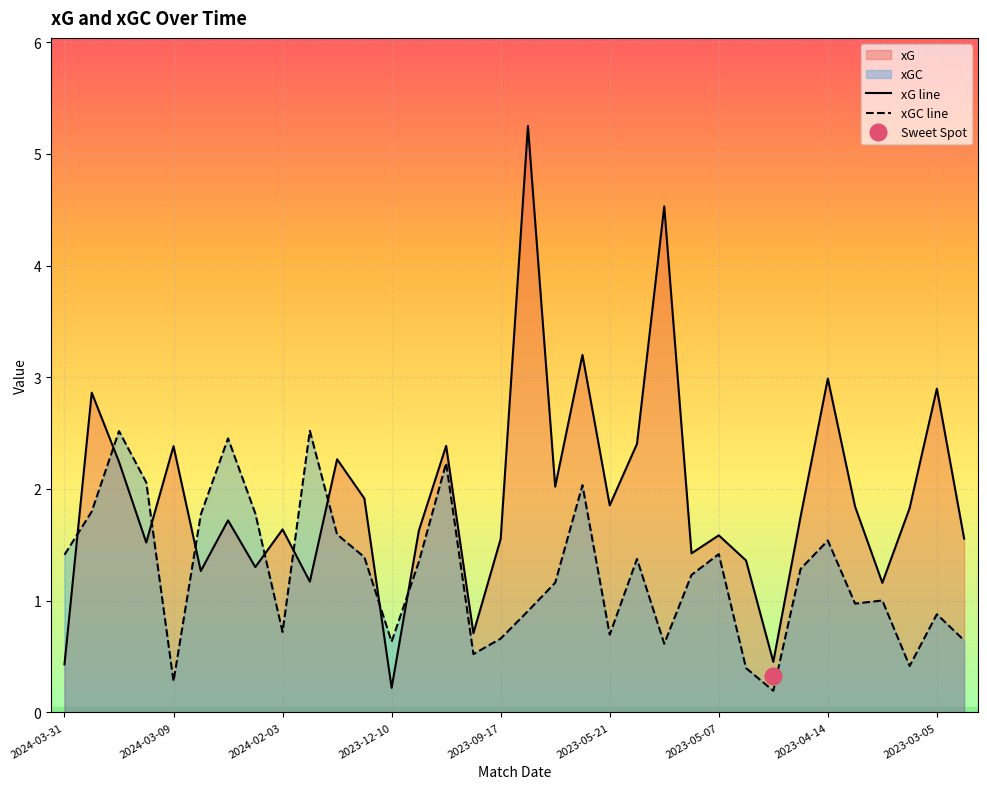

True or false: xGC line and xG line intersect in this chart.

True